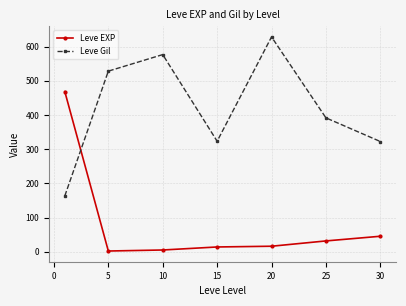

How many intersections are there between Leve Gil and Leve EXP?

1